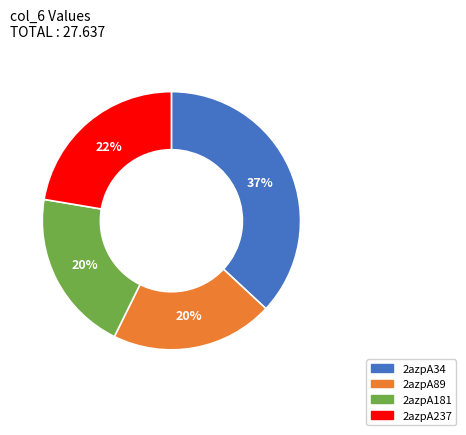

Is there any slice that represents more than half of the pie?

No